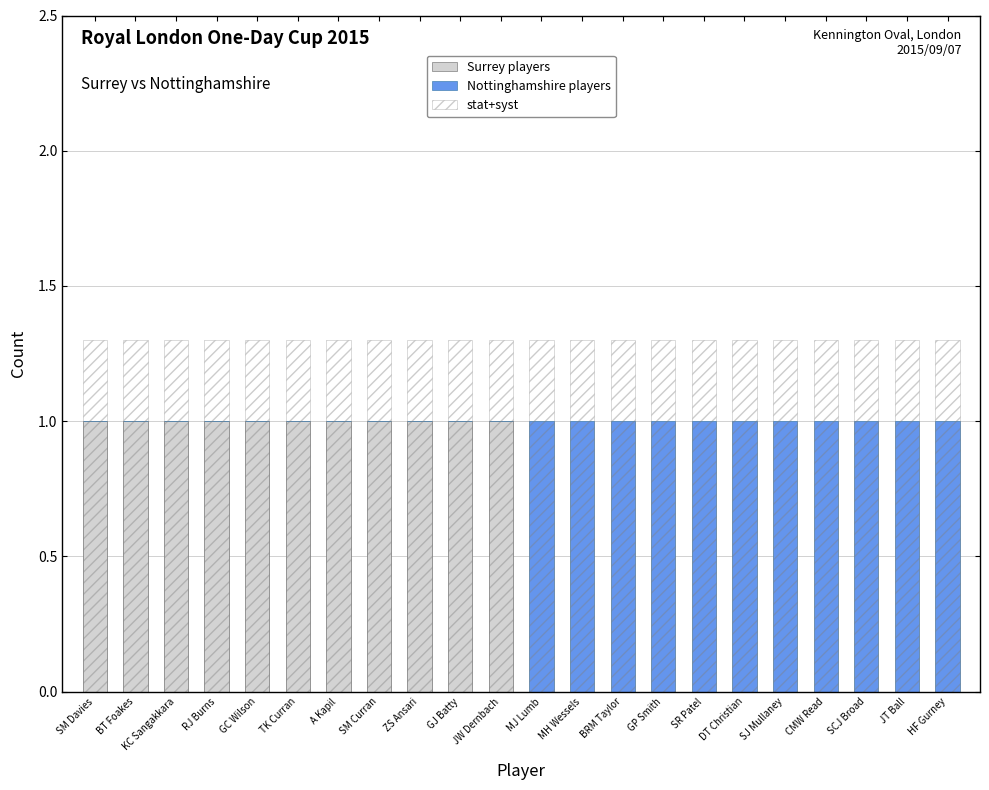

The Nottinghamshire players series shows 0.0 at GJ Batty. True or false?

True